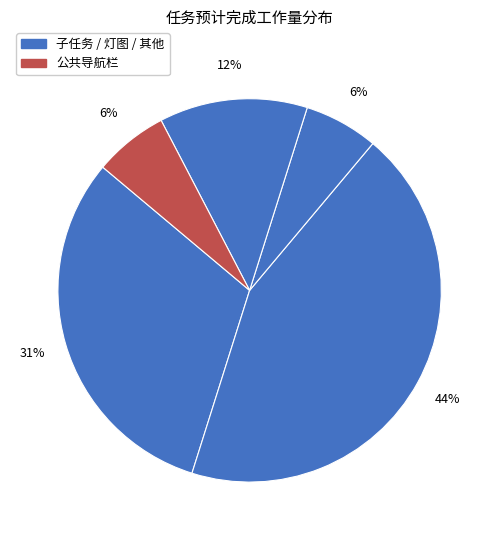

Count the number of slices in the pie.

5